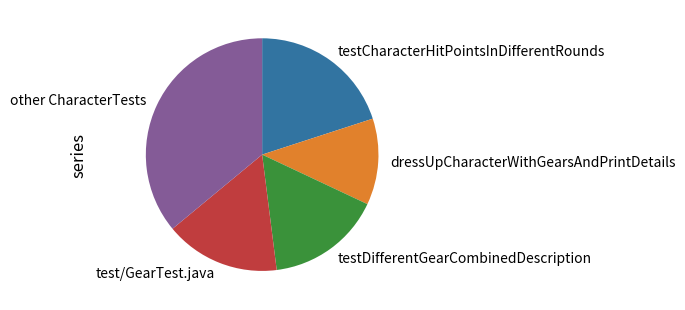

Which category has the biggest portion of the pie?

other CharacterTests